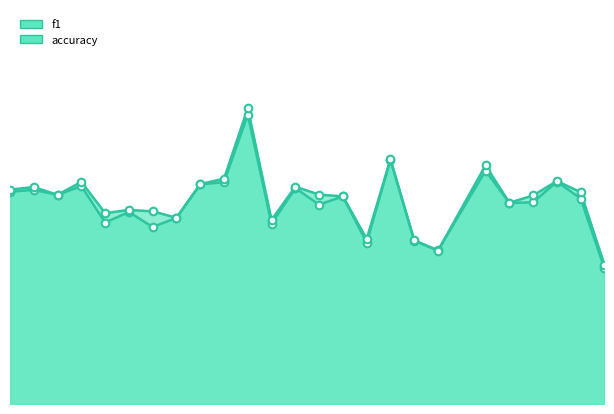

What is the total value across all series at 4?

1.1